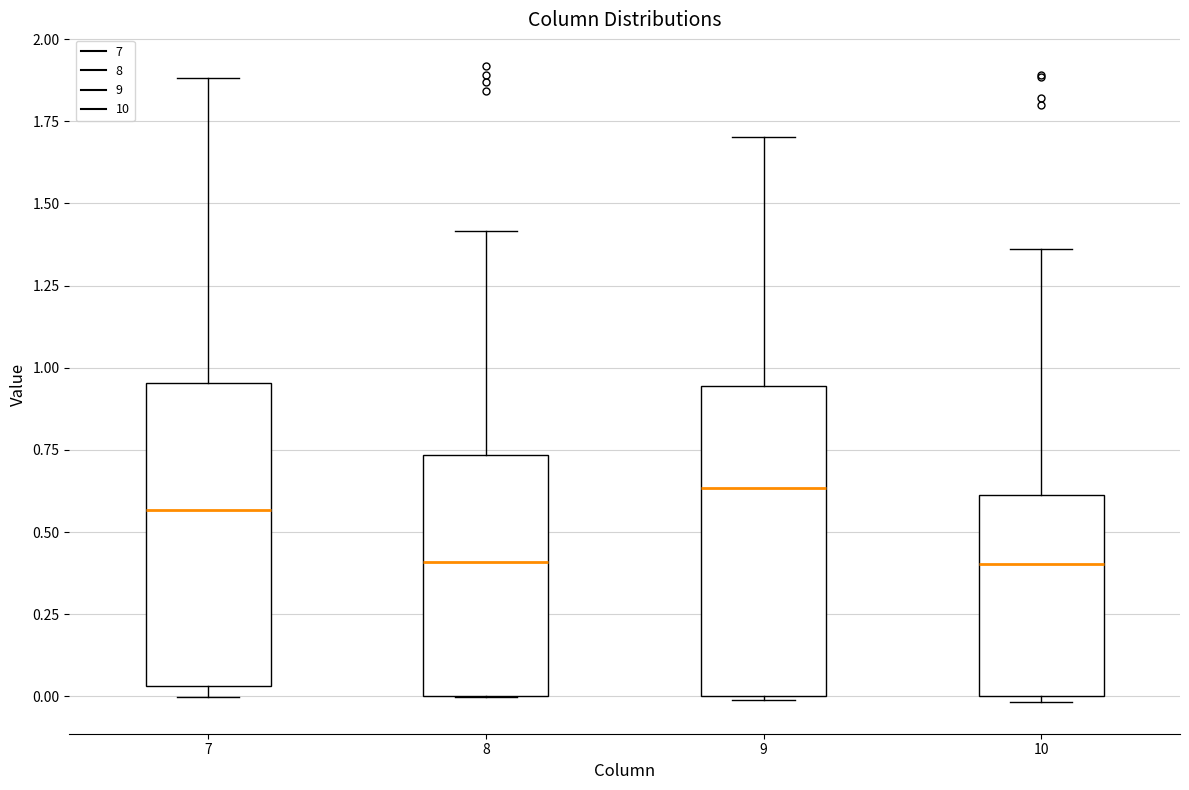

Reading left to right, transcribe this box plot: for each box, give where its median line is, the range the box spans, and where its two whiskers end, as read against the y-axis. The values are not printed on the chart, so give them approximately, as read against the axis.

7: median 0.55, box 0.05 to 0.95, whiskers 0.00 to 1.90
8: median 0.40, box 0.00 to 0.75, whiskers 0.00 to 1.40
9: median 0.65, box 0.00 to 0.95, whiskers 0.00 to 1.70
10: median 0.40, box 0.00 to 0.60, whiskers 0.00 (just below the box's lower edge) to 1.35